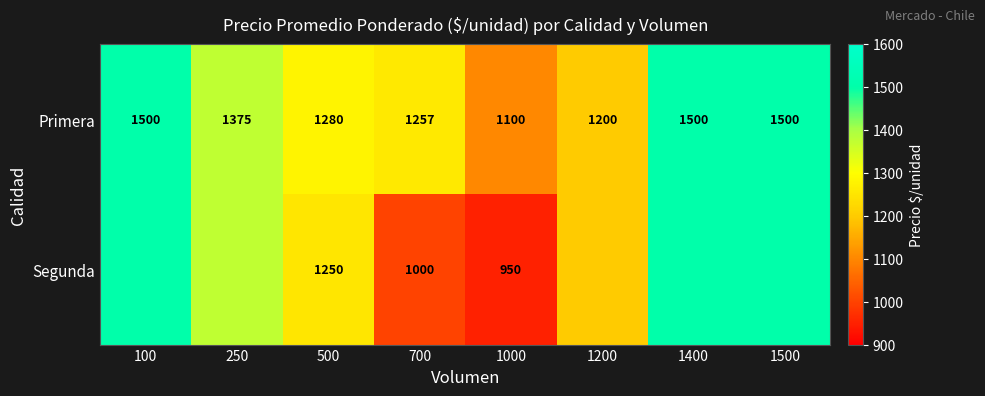

What is the sum of all Primera values?

10712